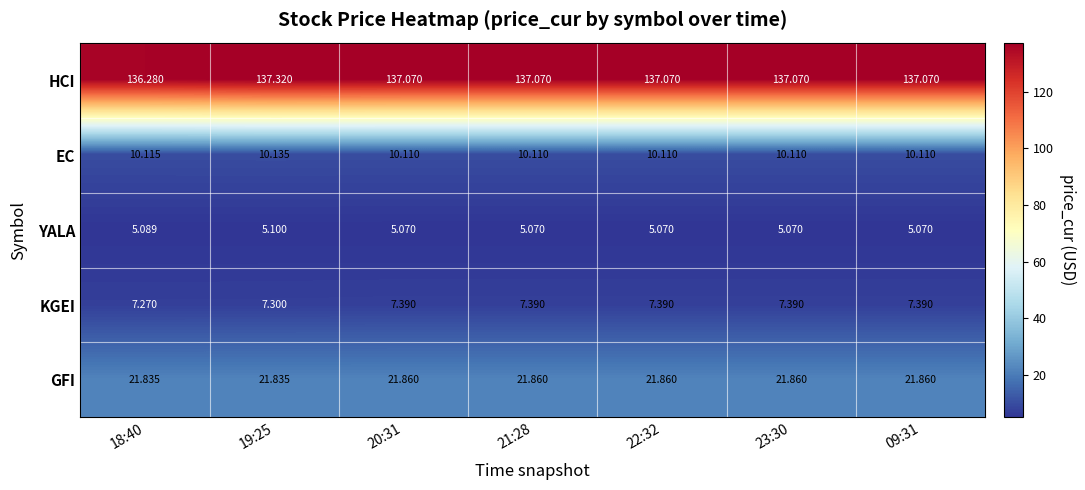

Which series has the largest total across all categories?

HCI